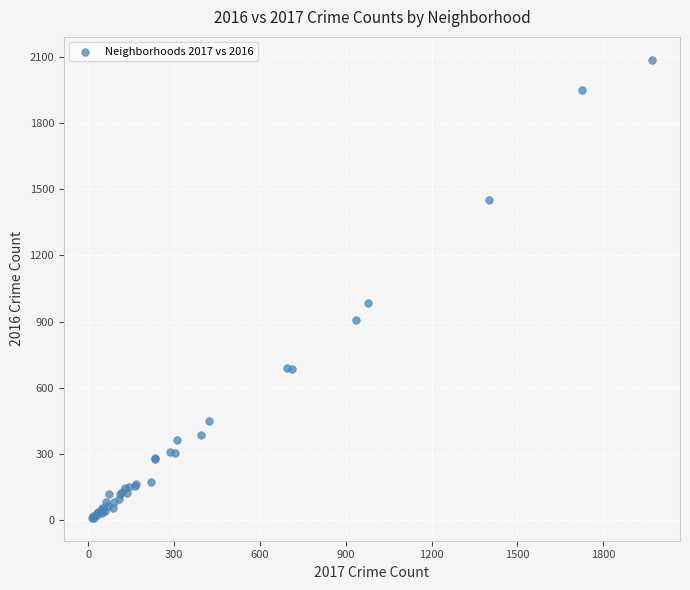

What Y value in the scatter plot is closest to 1048?

983